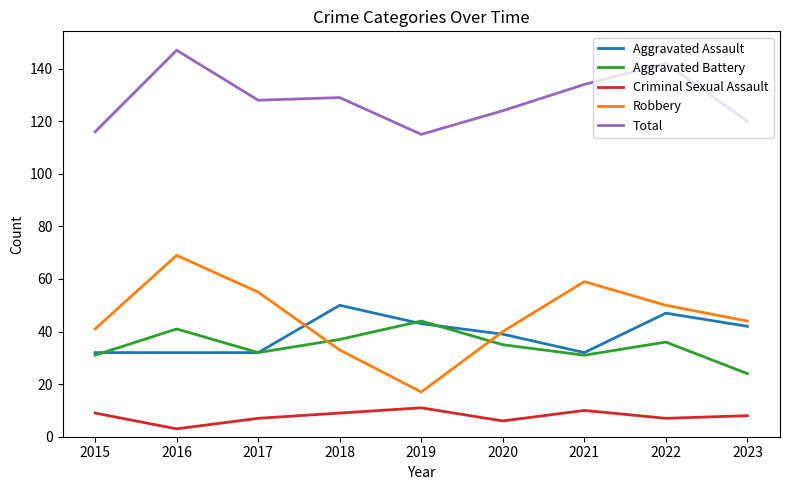

How many interior local peaks does the Criminal Sexual Assault series have?

2